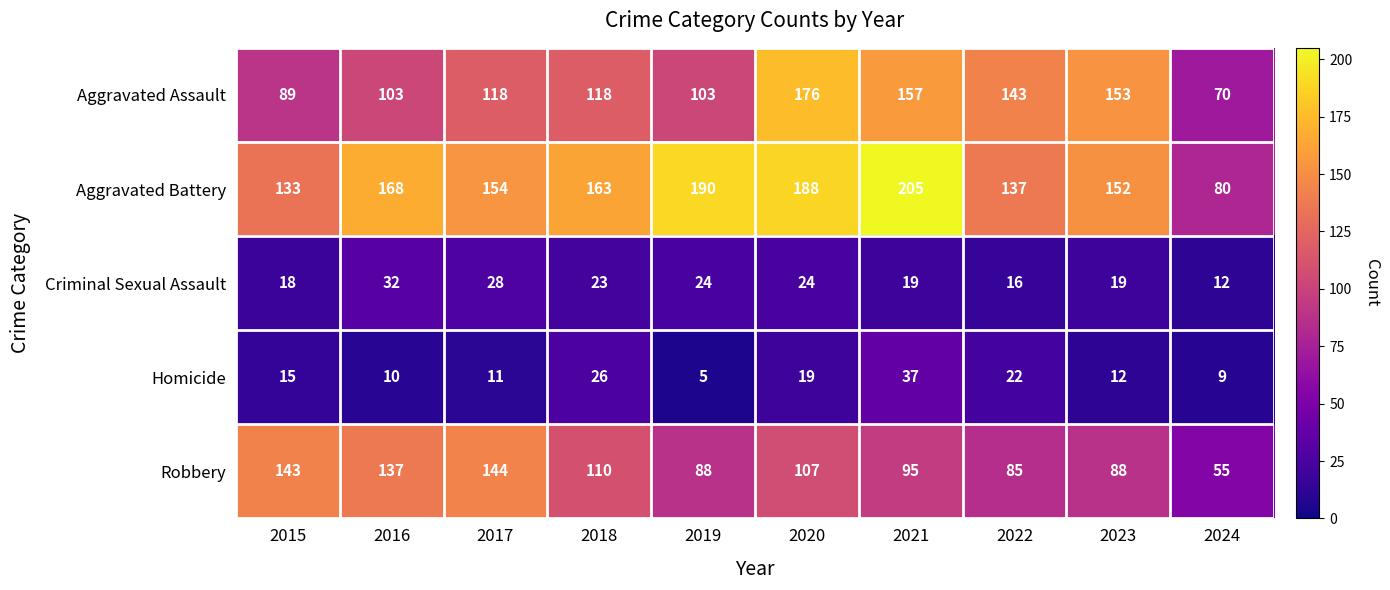

Count the number of categories in the chart.

10